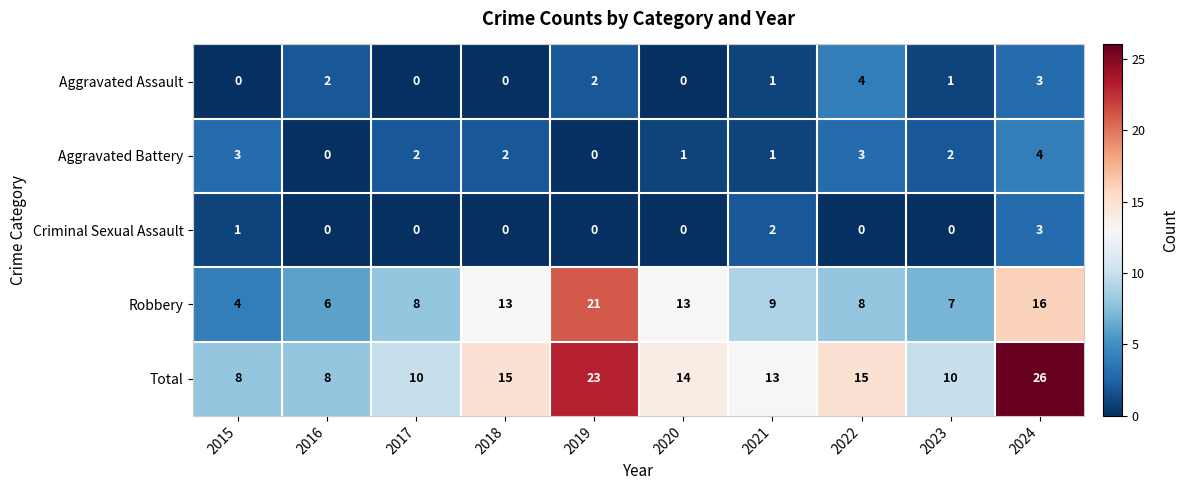

Rank the series at 2015 from highest to lowest value.

Total, Robbery, Aggravated Battery, Criminal Sexual Assault, Aggravated Assault